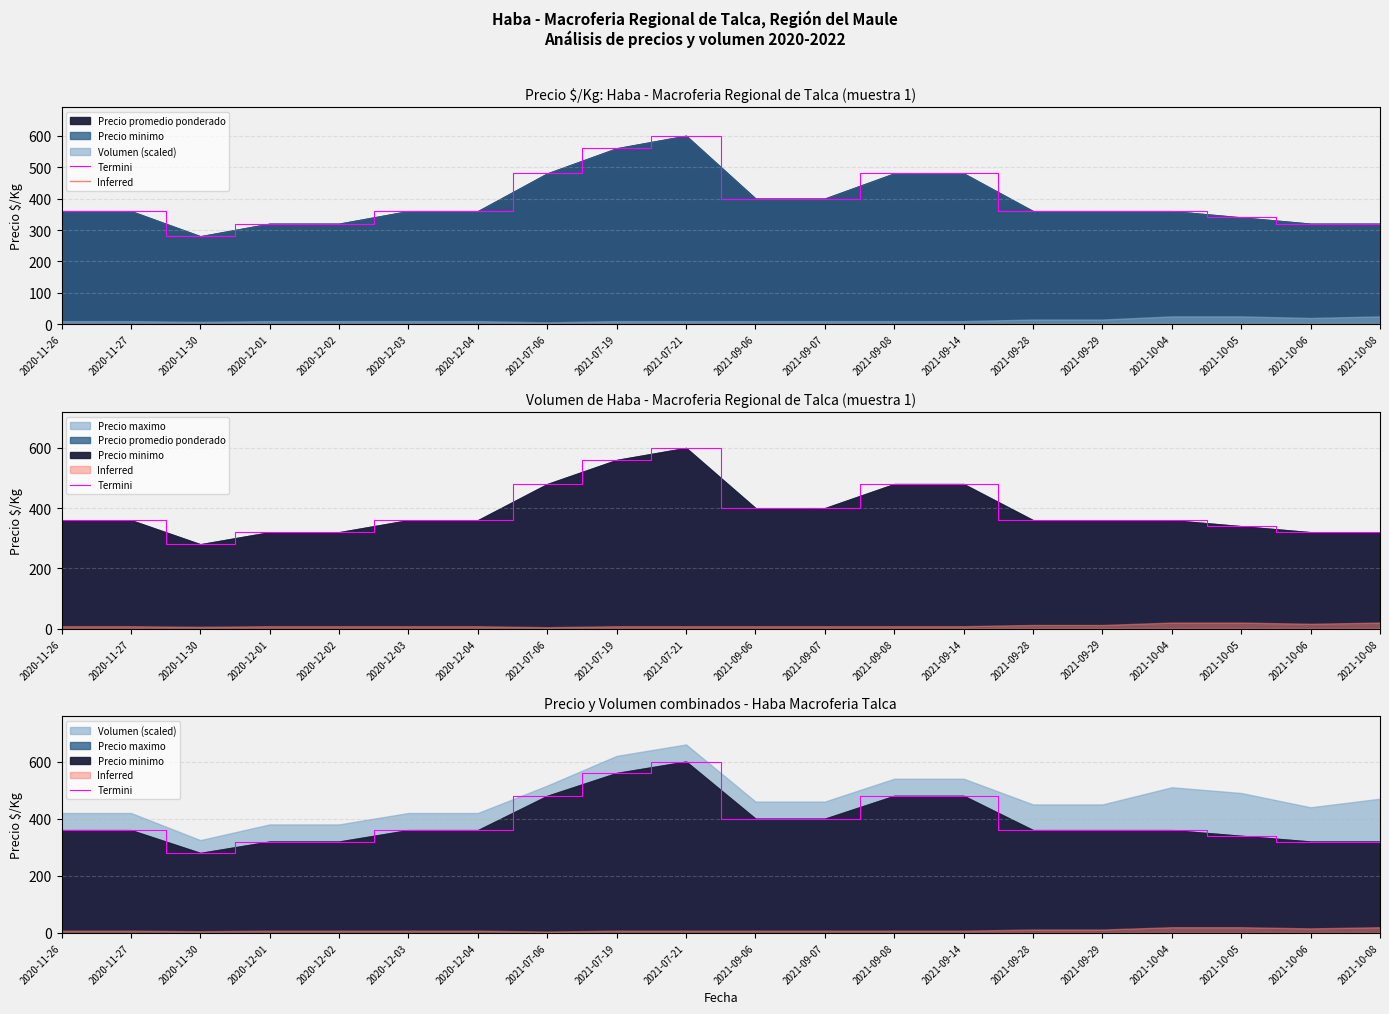

True or false: Termini has a value of 400 at 2021-09-07.

True